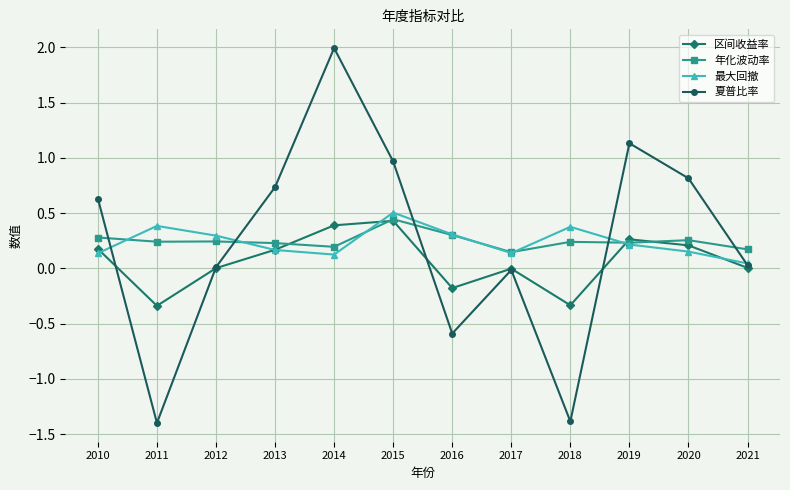

Is the value of 年化波动率 at 2021 greater than the value of 夏普比率 at 2012?

Yes